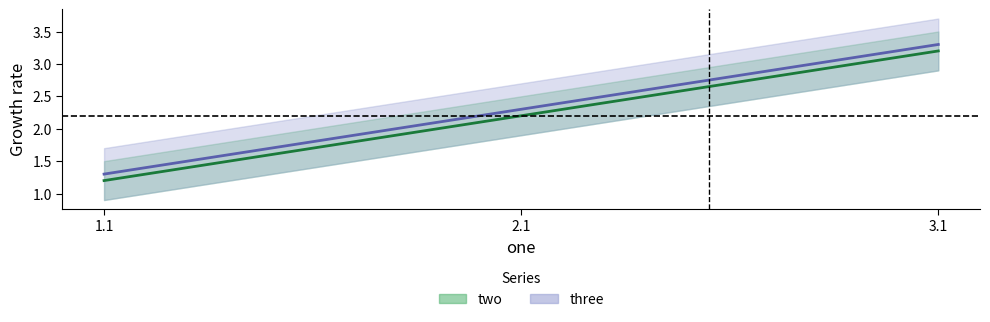

How many data points in two are less than 2?

1